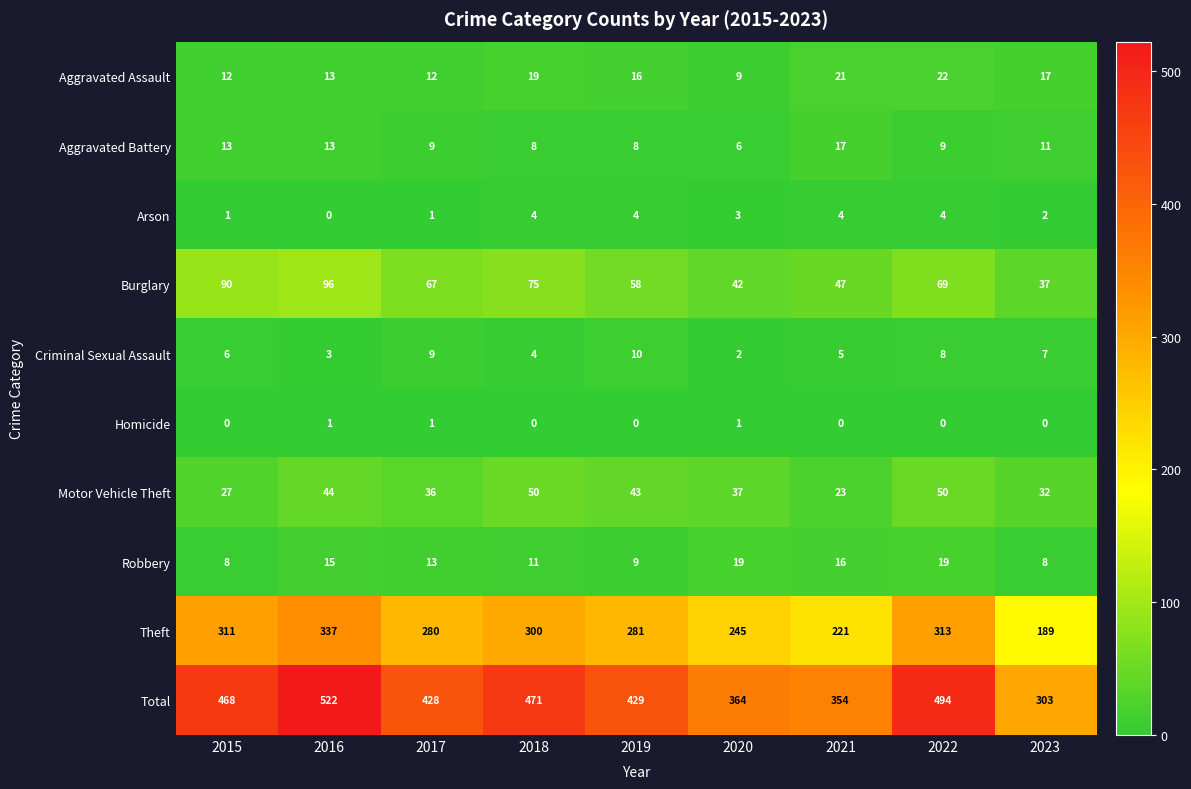

What is the sum of all Motor Vehicle Theft values?

342